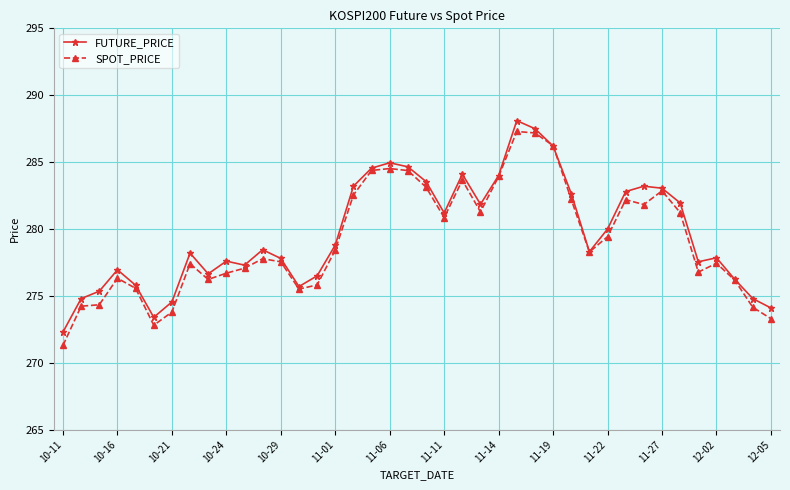

True or false: FUTURE_PRICE has more than 1 points higher than both neighbors.

True